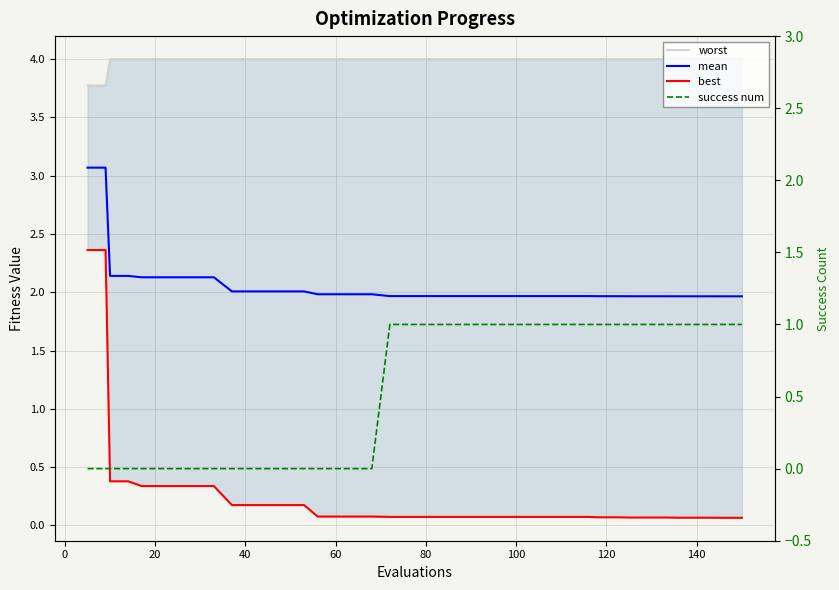

The mean series shows 3.4 at 27. True or false?

False